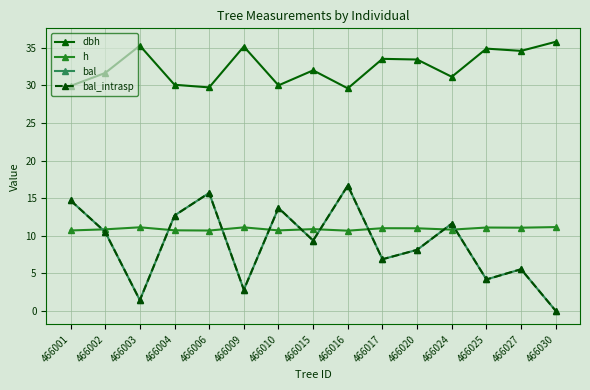

Is this an area chart (filled region under the line)?

No